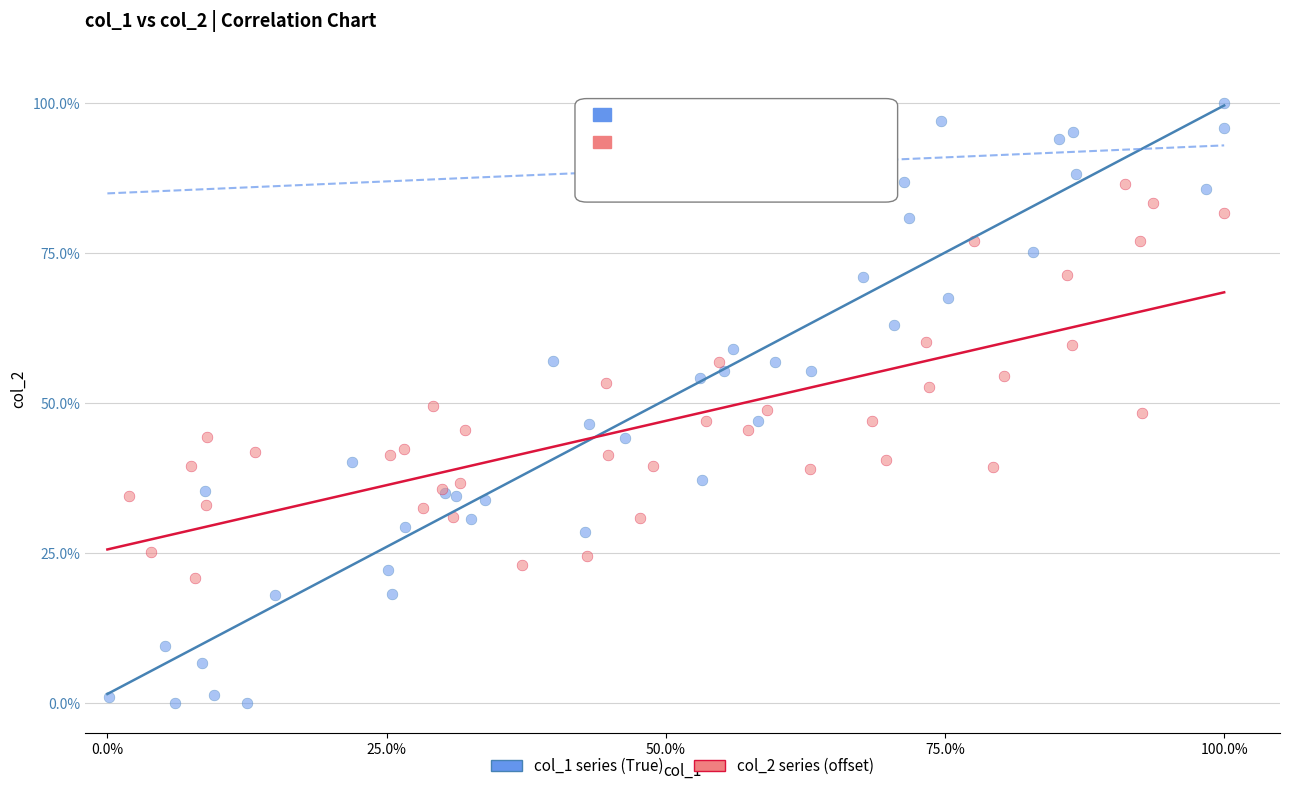

What are all the series names shown in the legend?

col_1 series (True), col_2 series (offset)